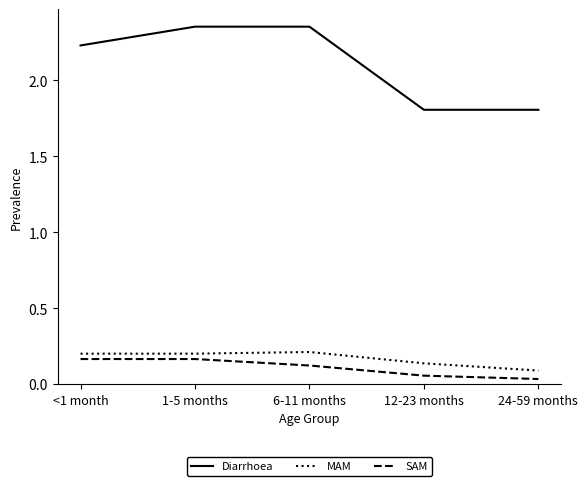

True or false: Diarrhoea and SAM cross at least once.

False